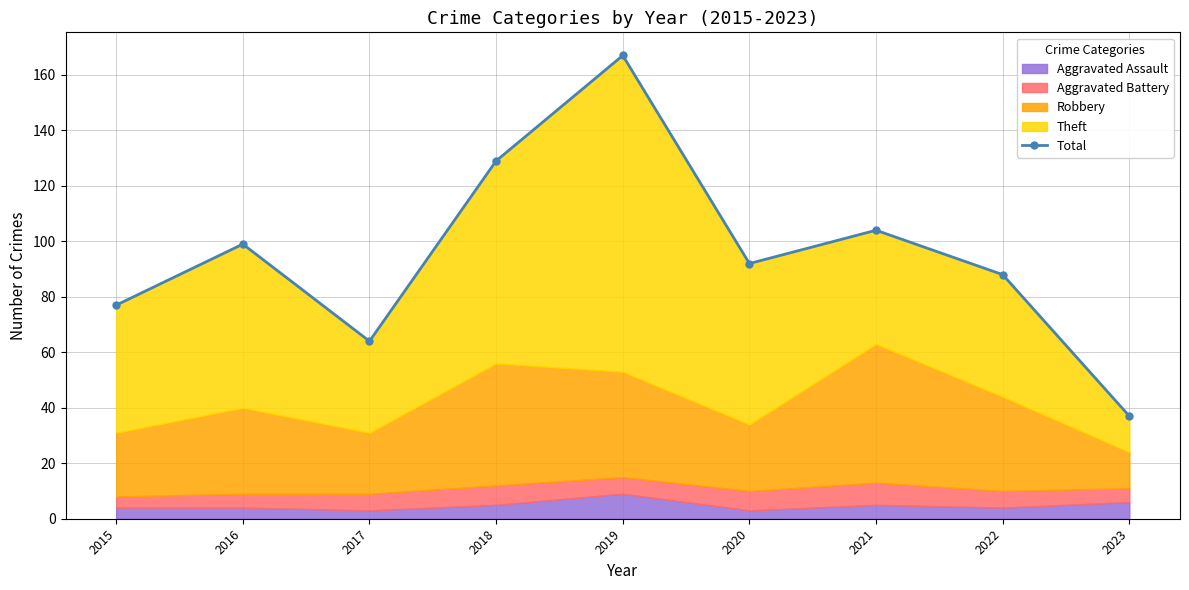

What is the greatest value displayed?

167